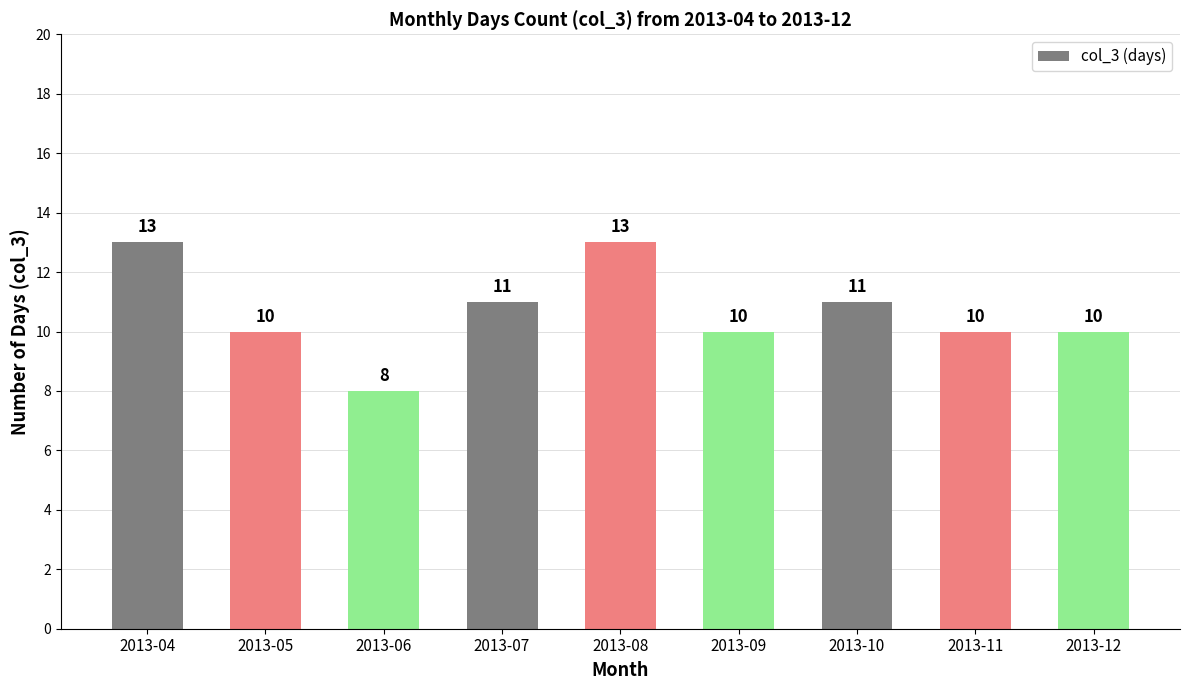

What is the value of the 2nd bar from the left?

10